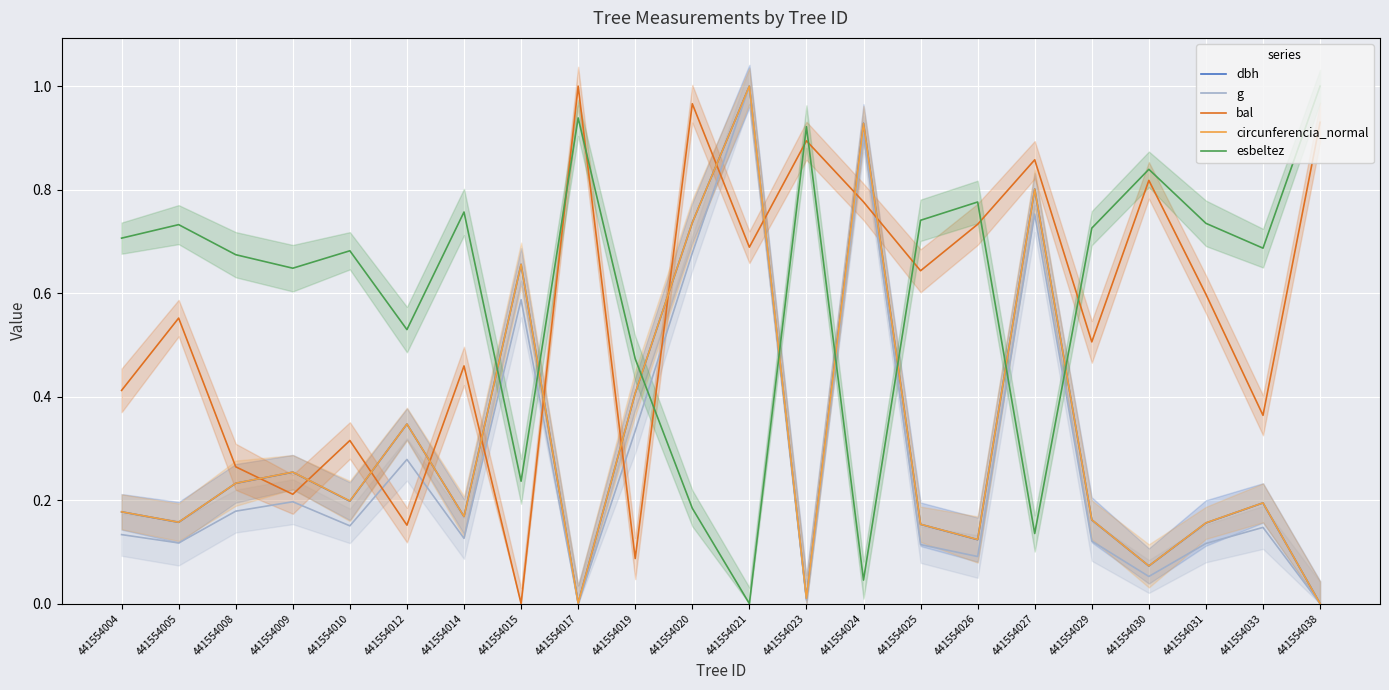

Does the chart display data point markers on the line(s)?

No